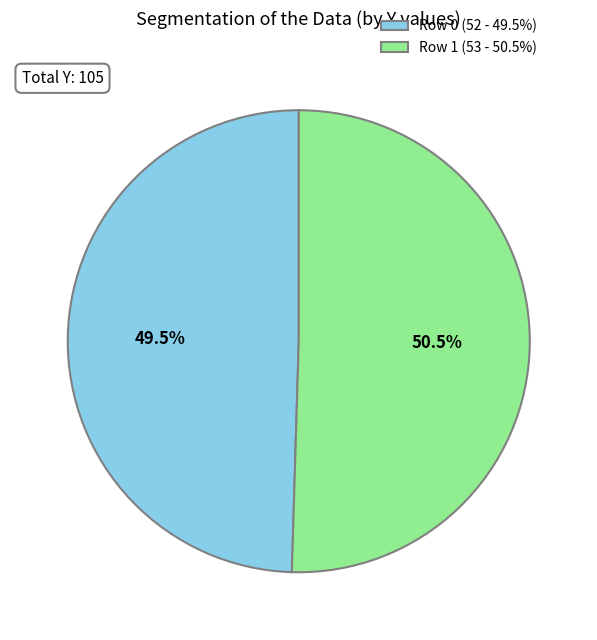

To the nearest percent, what is the difference between the Row 0 and Row 1 slice percentages?

1%